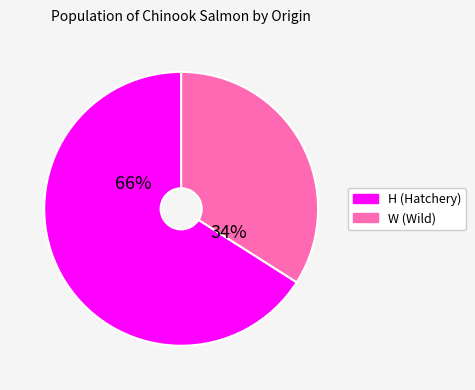

Is there any slice that represents more than half of the pie?

Yes